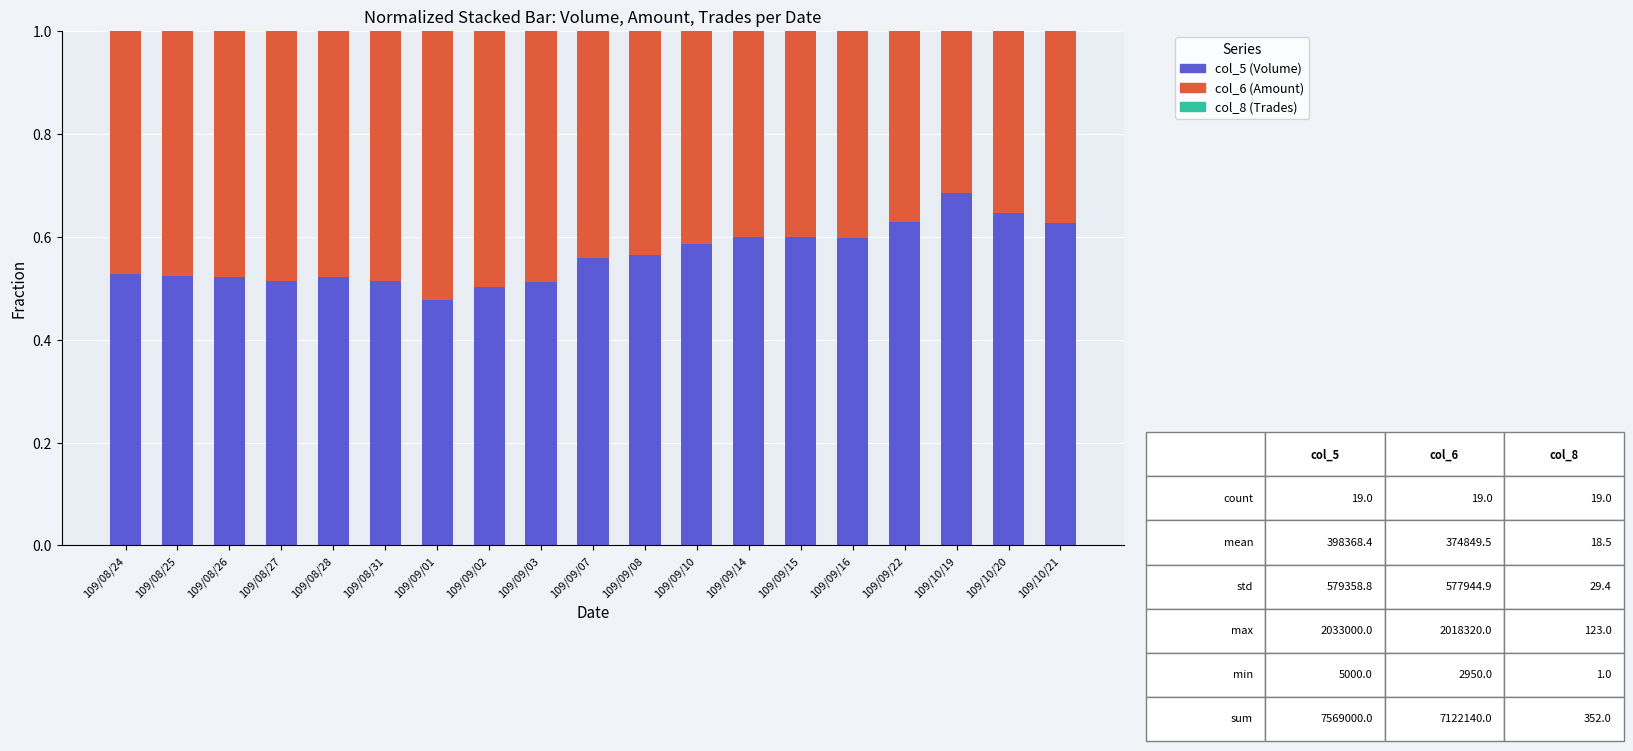

The col_5 (Volume) series shows 0.9 at 109/08/25. True or false?

False